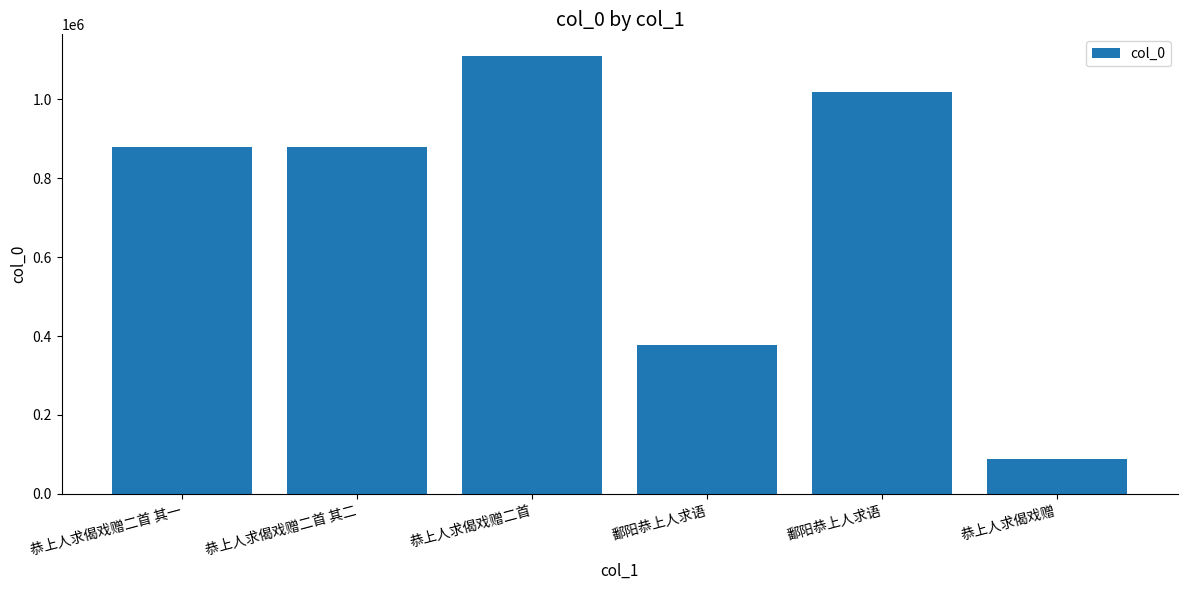

Does the chart contain any negative values?

No